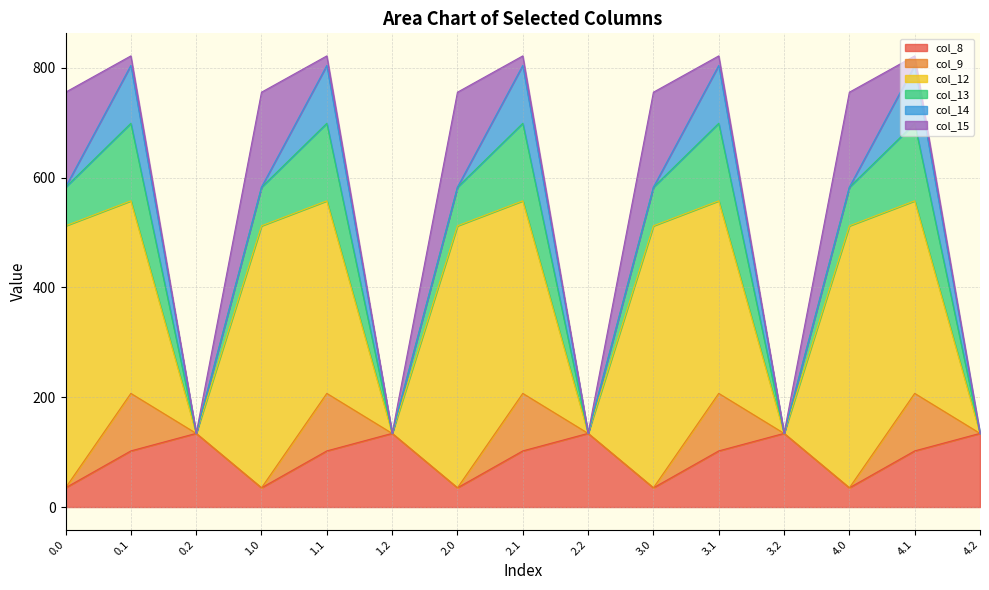

Rank the categories by col_8 value from lowest to highest.

0.0, 1.0, 2.0, 3.0, 4.0, 0.1, 1.1, 2.1, 3.1, 4.1, 0.2, 1.2, 2.2, 3.2, 4.2